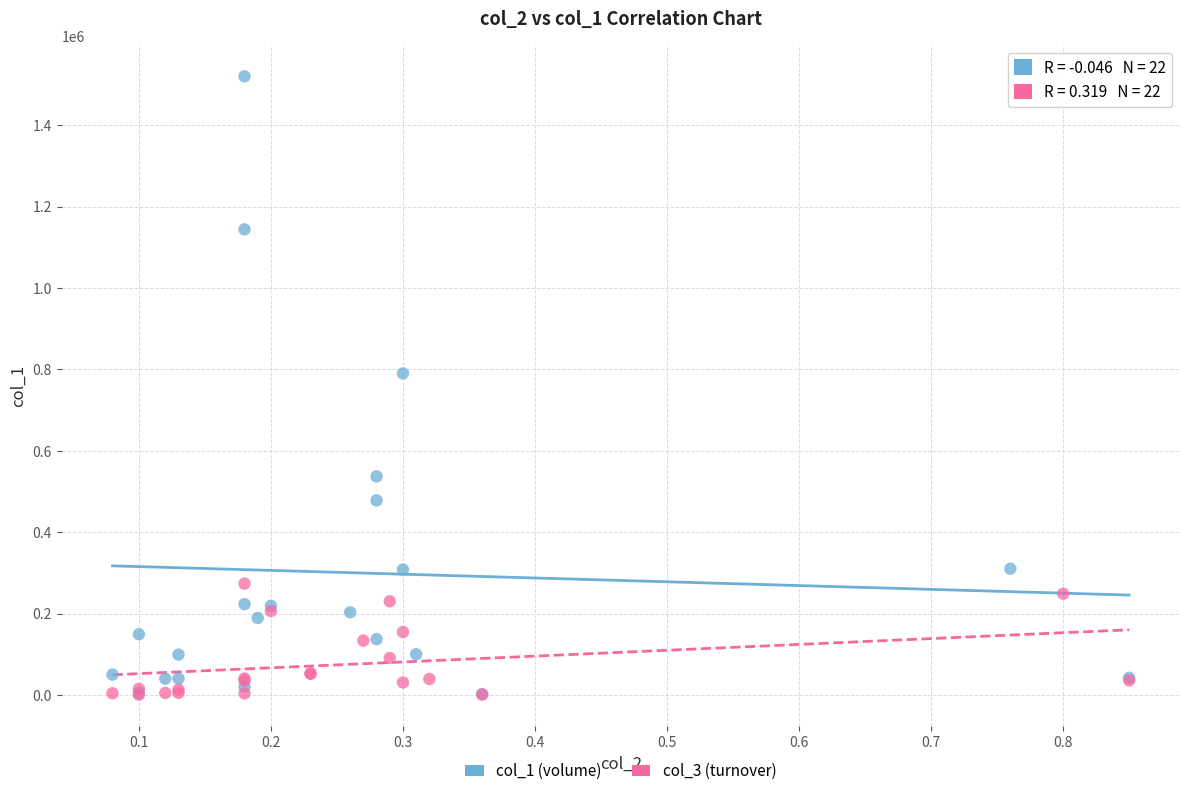

What are all the series names shown in the legend?

col_1 (volume), col_3 (turnover)